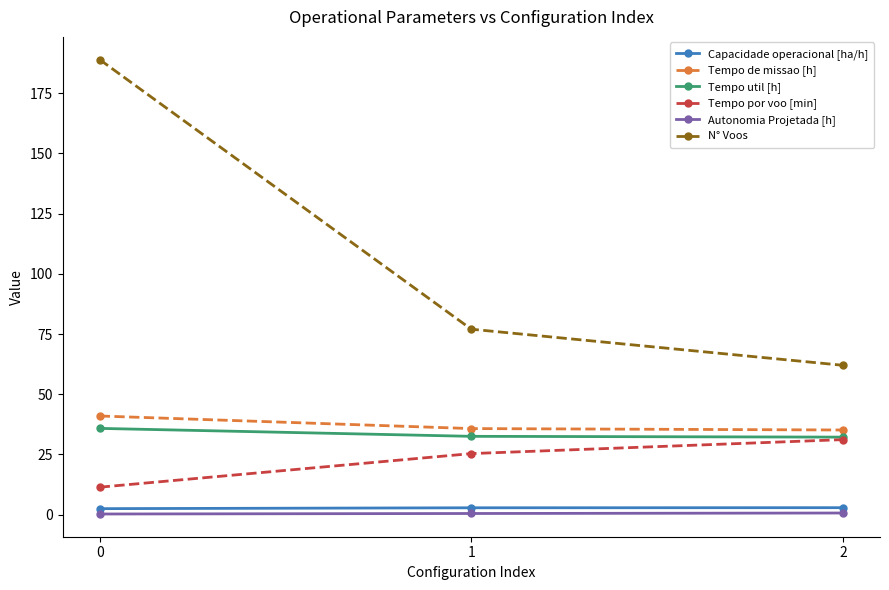

Which series has the largest total across all categories?

N° Voos